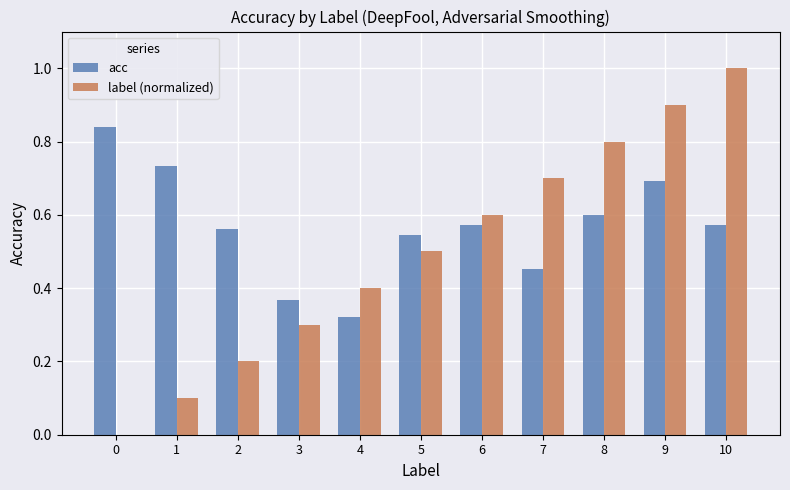

Which category has the highest value in the label (normalized) series?

10